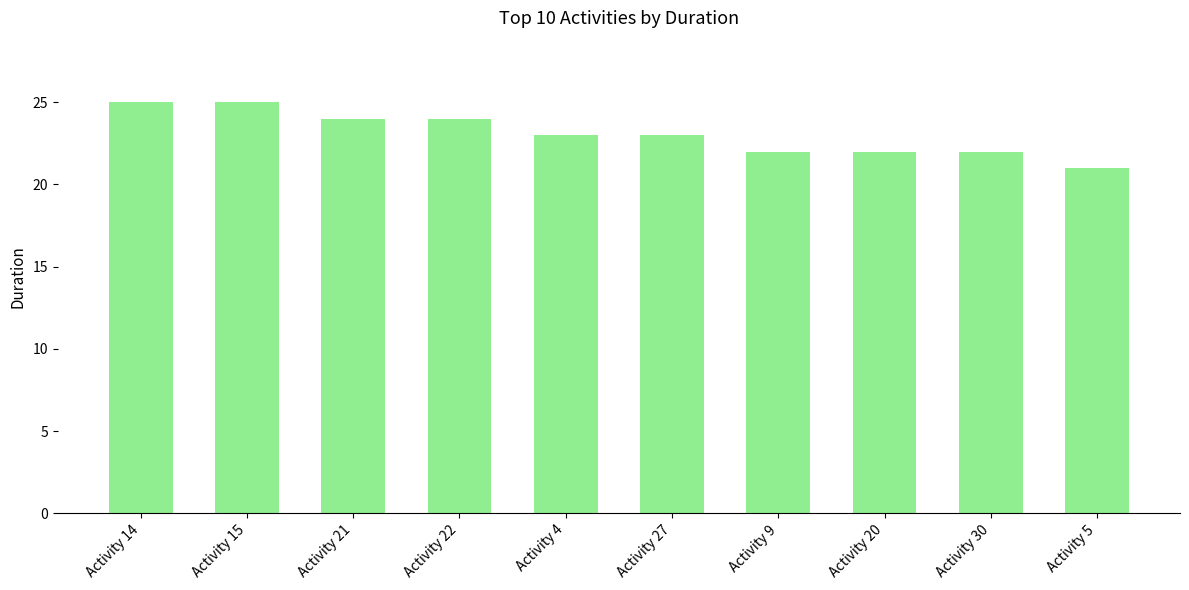

What is the label of the 7th bar from the left?

Activity 9